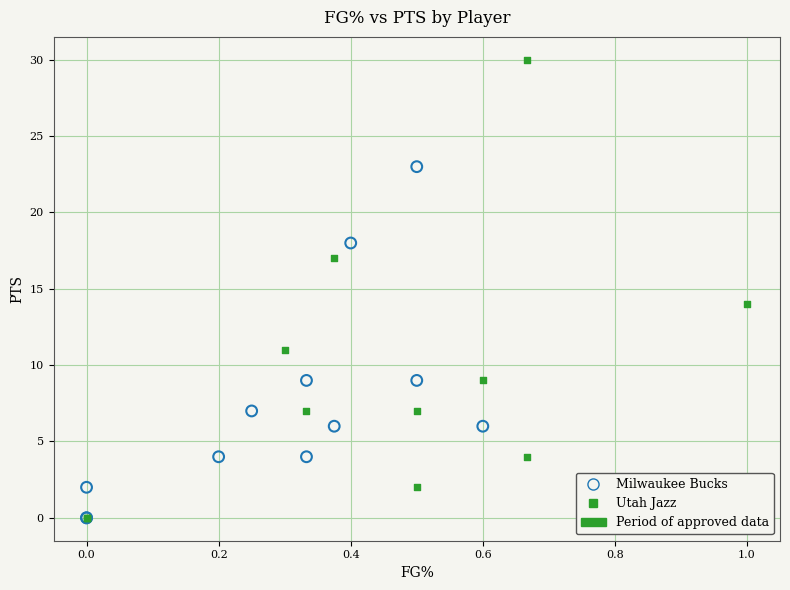

Which series has the widest spread of Y values?

Utah Jazz